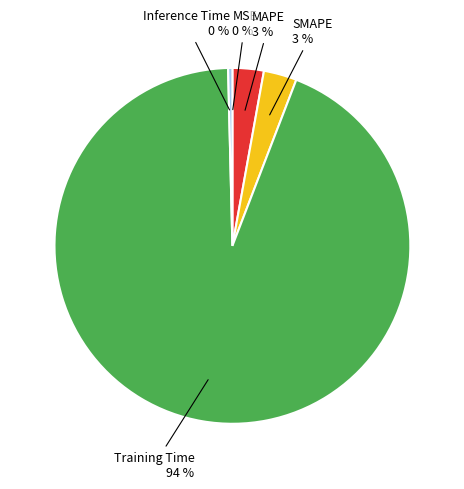

True or false: Training Time accounts for 94% of the total.

True